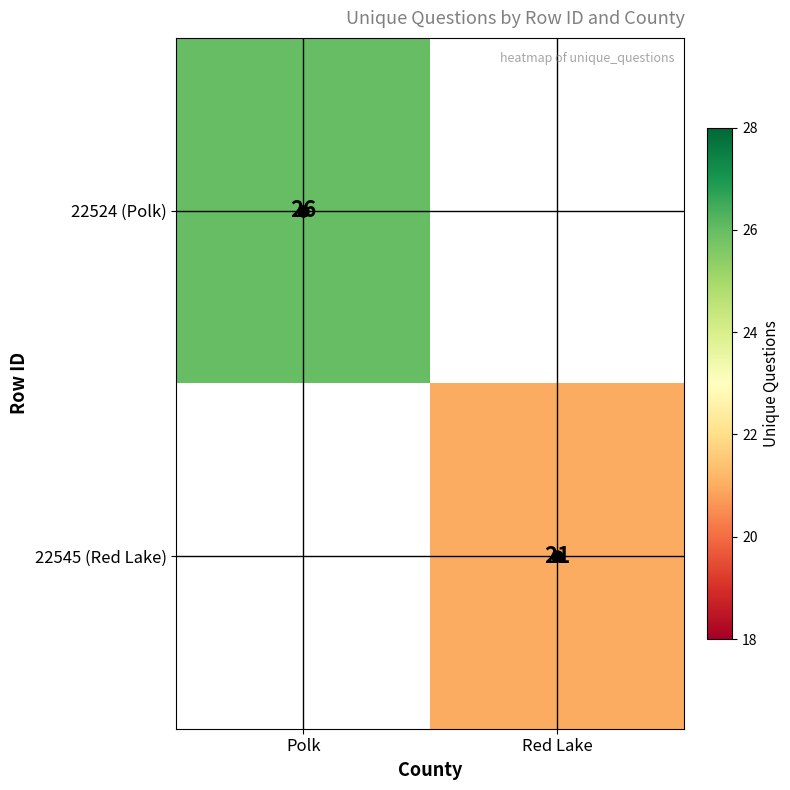

True or false: 22524 (Polk) has a value of 26 at Polk.

True